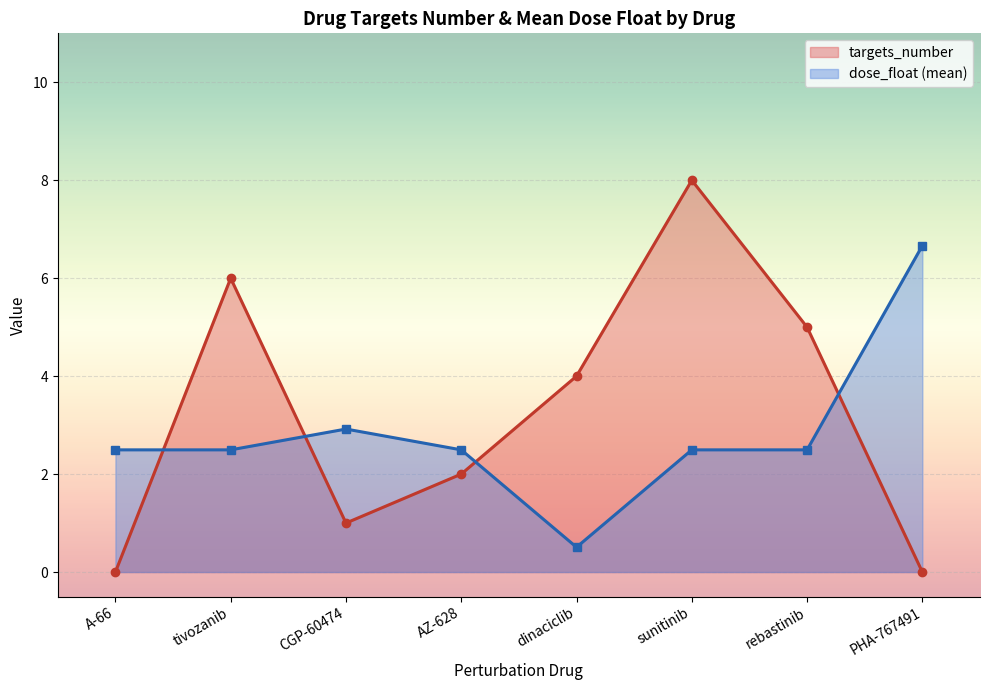

How many lines are shown in the chart?

2